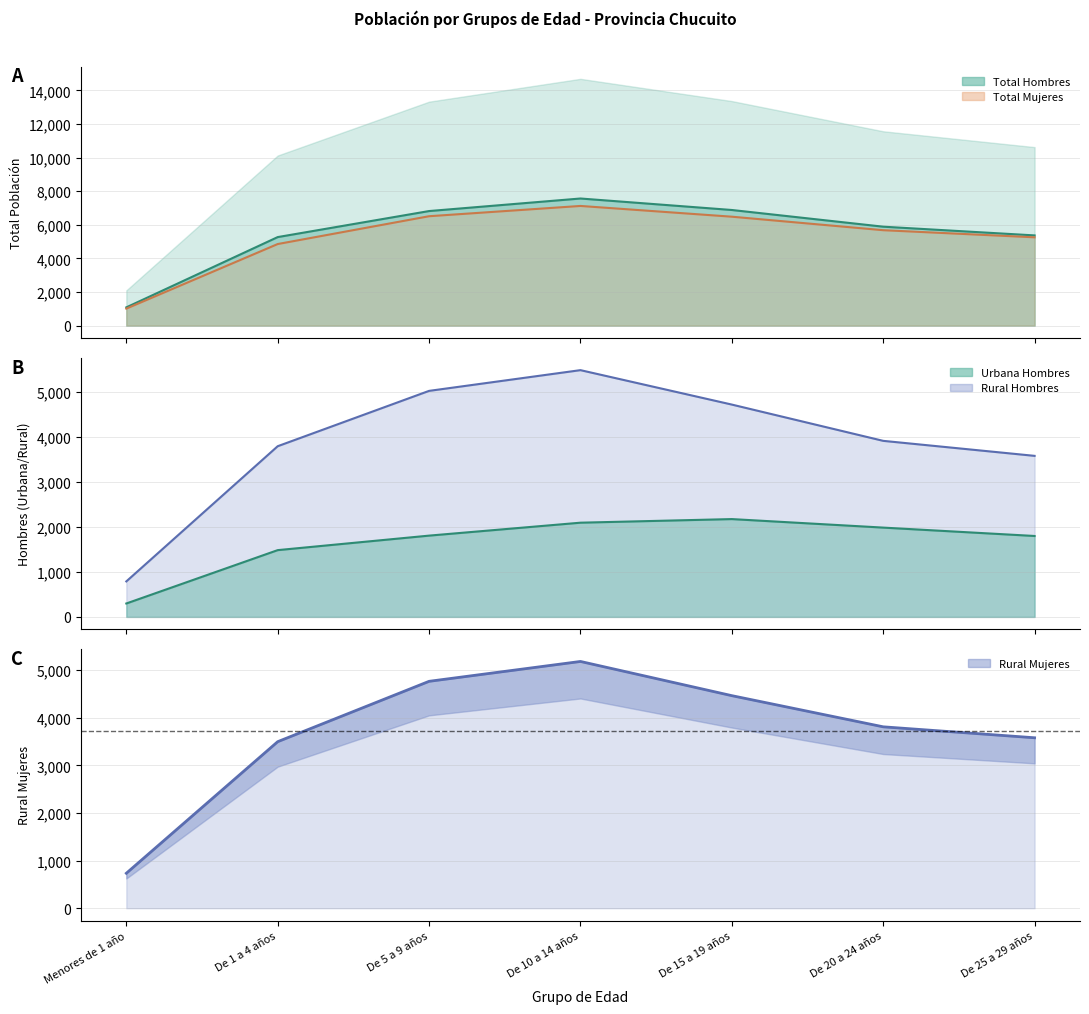

True or false: Total Mujeres and Rural Mujeres intersect in this chart.

False